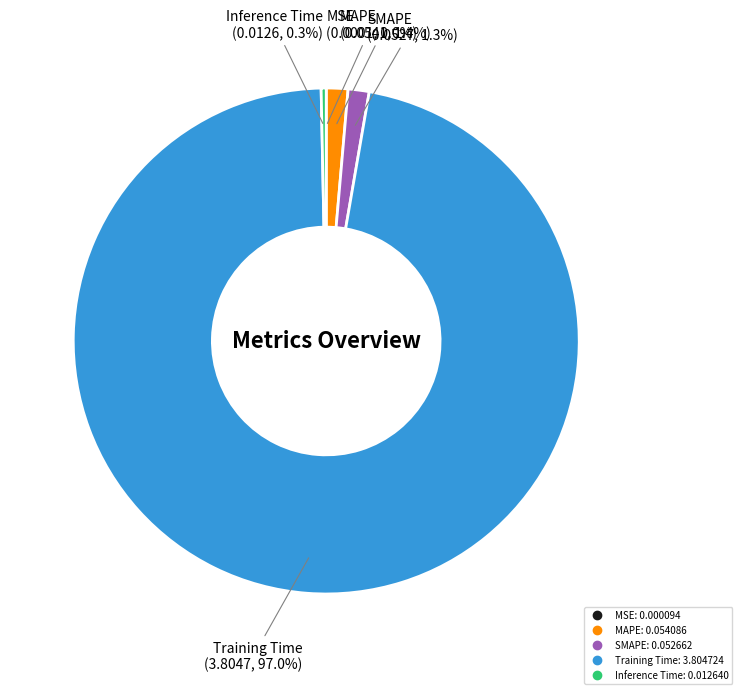

Which slice is the largest?

Training Time